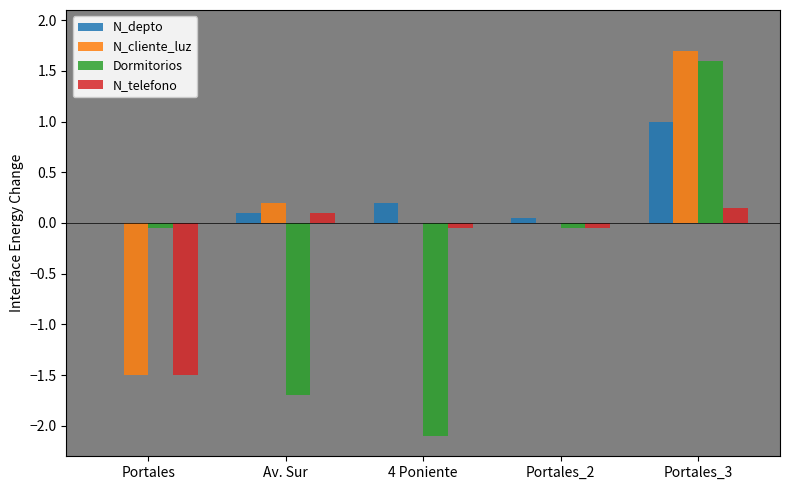

What is the difference between the N_depto values at Portales_3 and Portales?

1.0